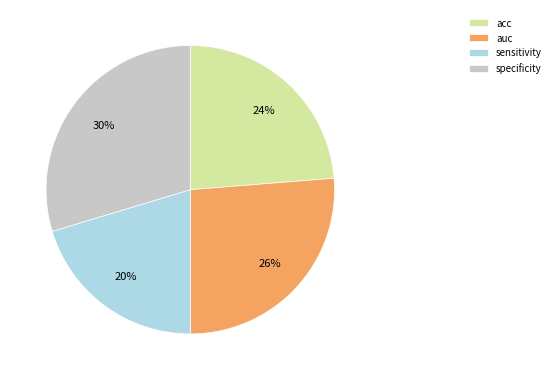

Is the sum of sensitivity and acc greater than half?

No